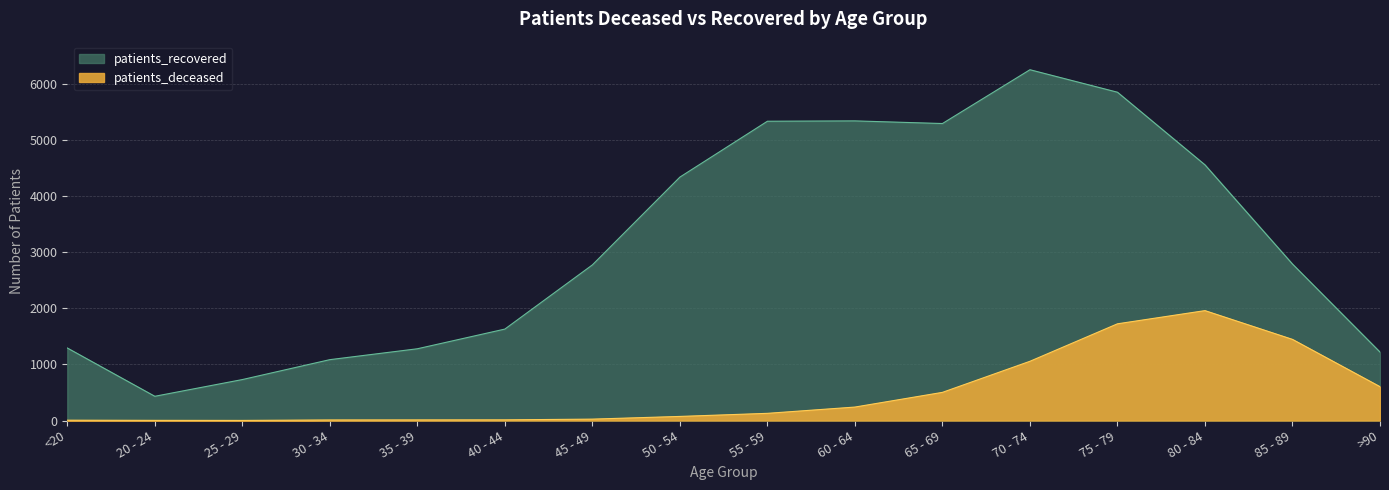

Which has a higher value, 25 - 29 or 20 - 24?

20 - 24